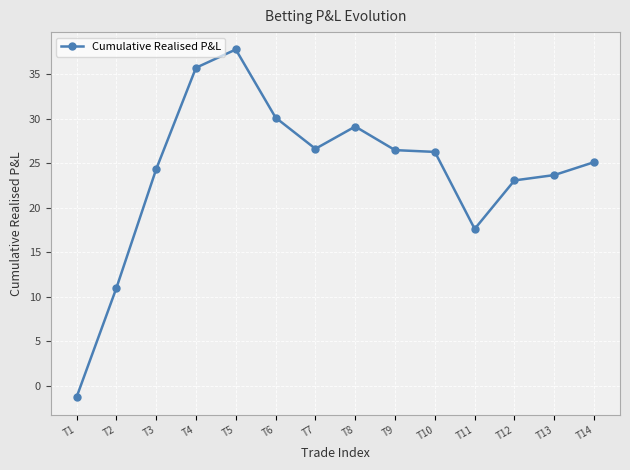

True or false: the data shows 17.6 at T11.

True